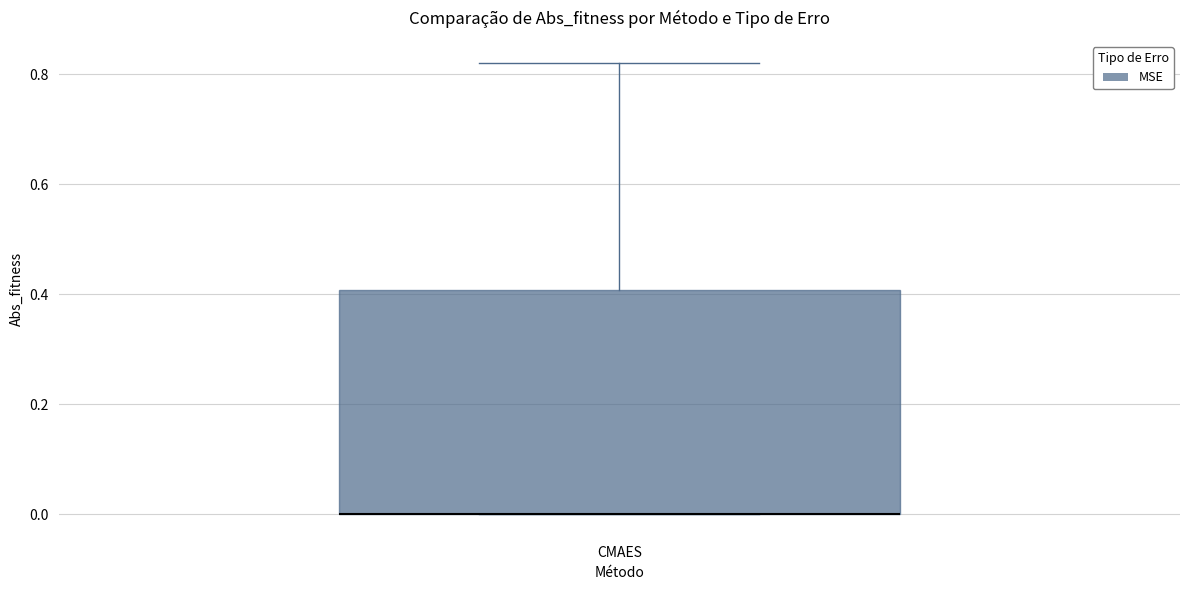

Transcribe this box plot: give where the median line is, the range the box spans, and where the two whiskers end, as read against the y-axis. The values are not printed on the chart, so give them approximately, as read against the axis.

median 0.00 (drawn on the box's lower edge), box 0.00 to 0.40, whiskers 0.00 to 0.82